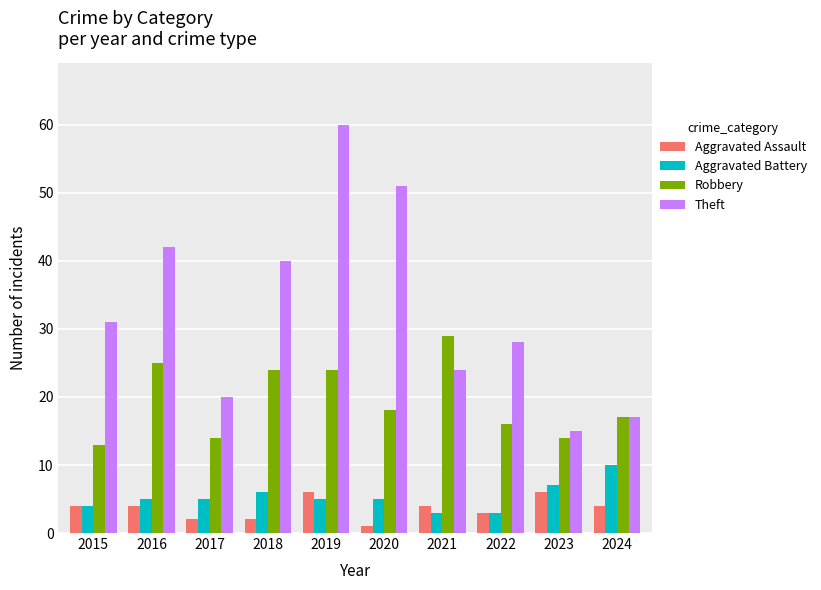

What is the sum of the Aggravated Assault values at 2016 and 2020?

5